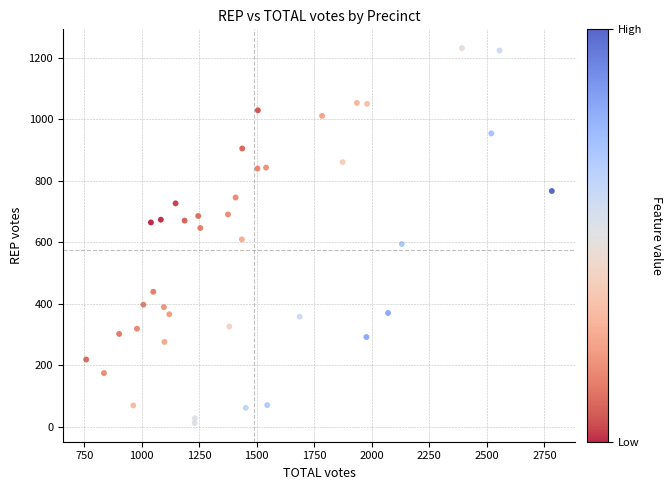

What is the range of X values (max minus min)?

2024.1